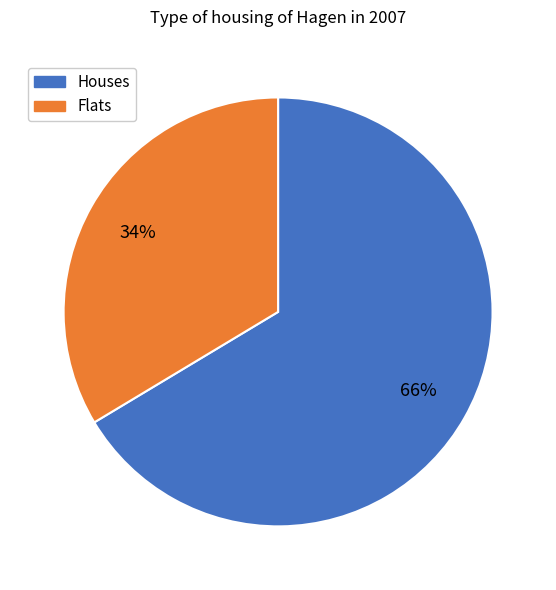

Which category has the biggest portion of the pie?

Houses